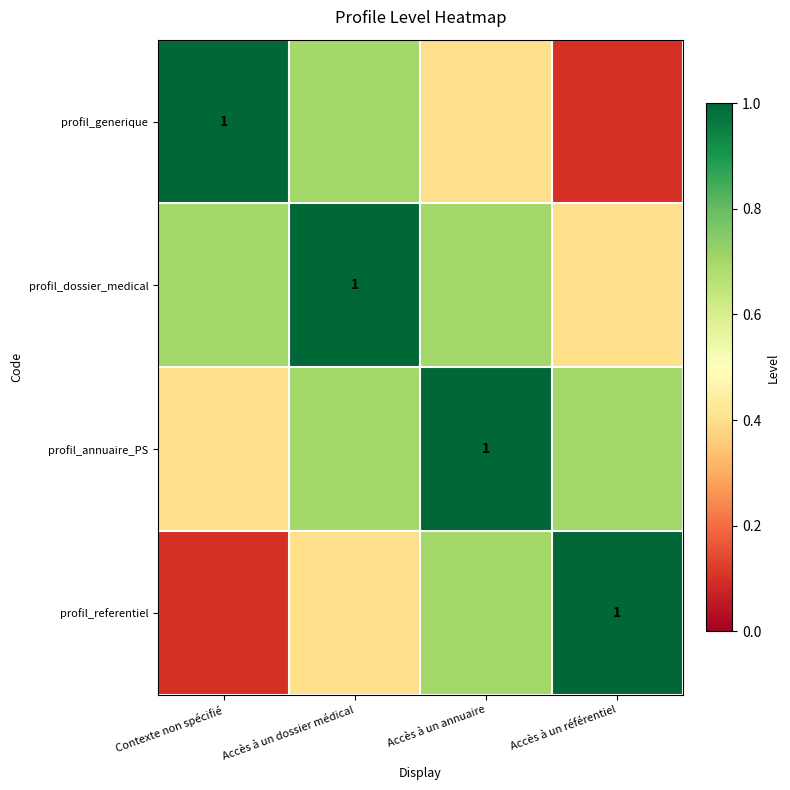

What is the difference between the highest and lowest values at Accès à un annuaire?

0.6